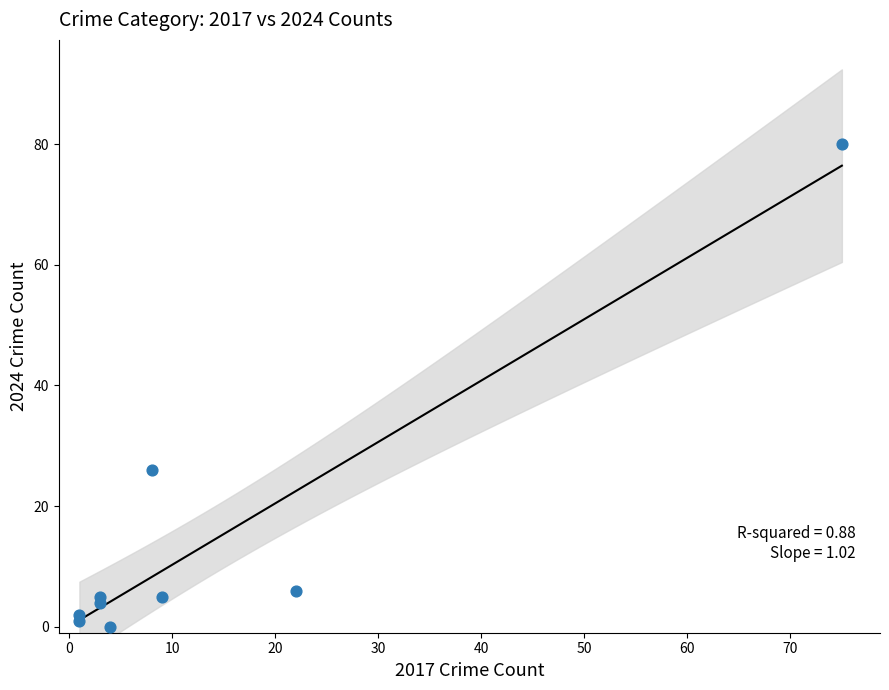

What Y value in the scatter plot is closest to 40?

26